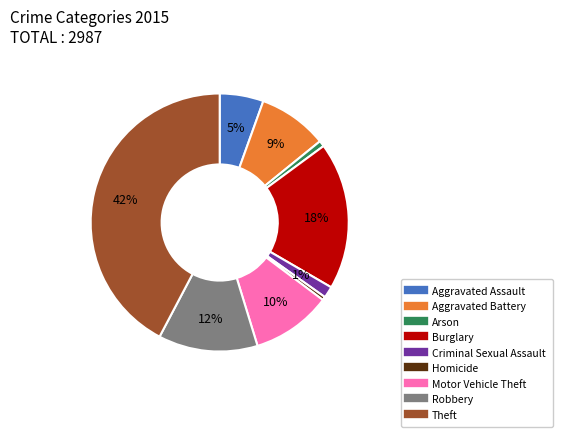

Count the number of slices in the pie.

9